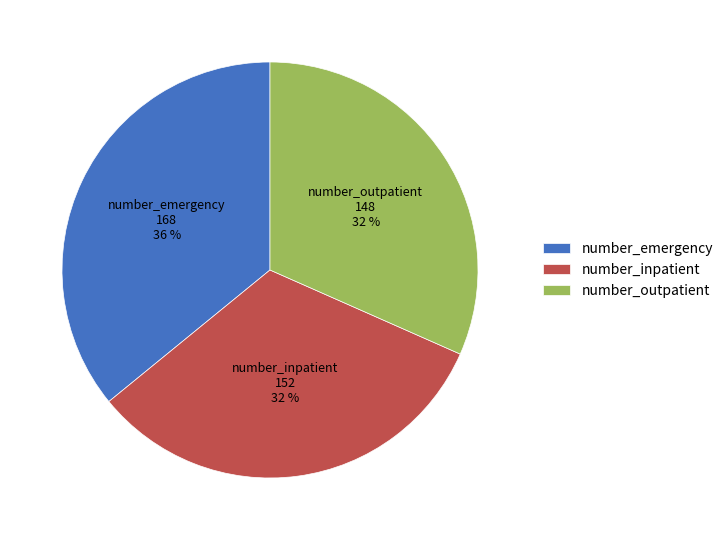

What percentage is the number_emergency slice, to the nearest percent?

36%